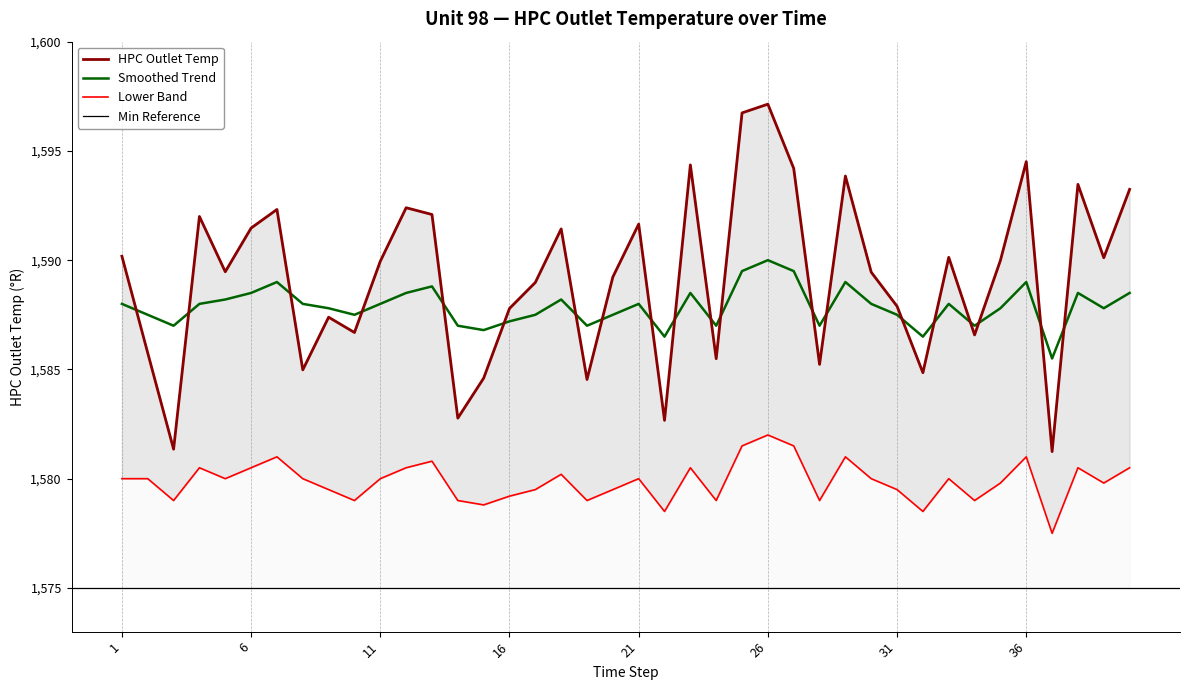

Between which two adjacent categories do HPC Outlet Temp and Smoothed Trend first intersect?

1 and 2